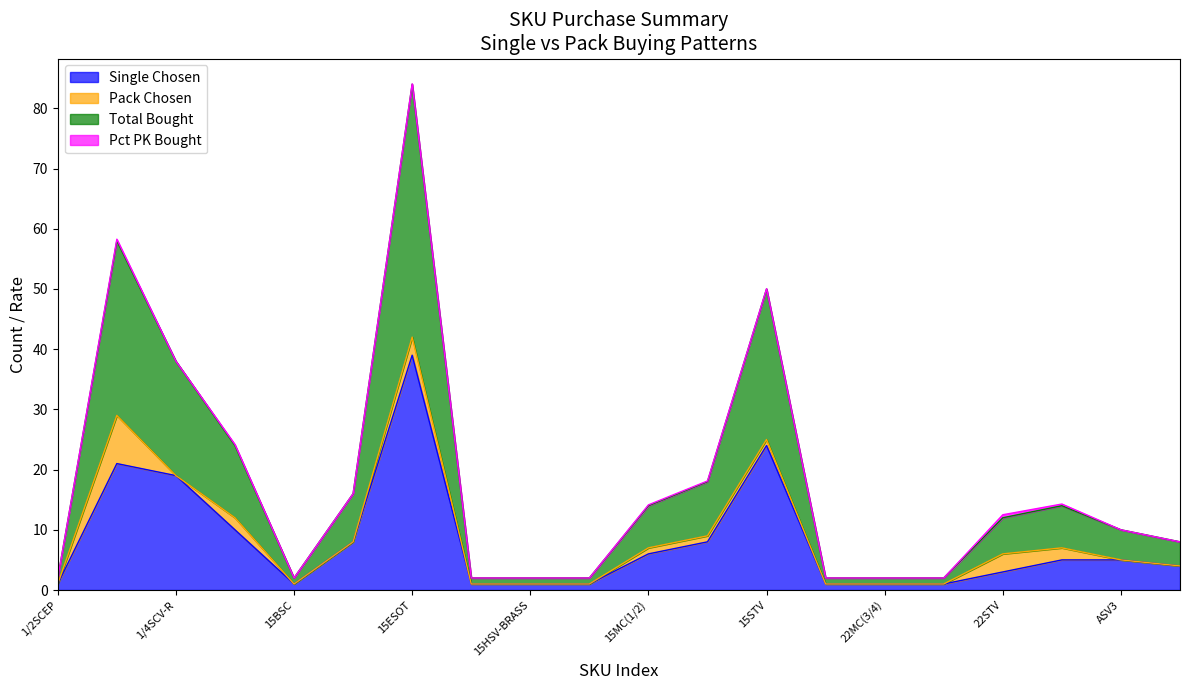

Rank the categories by Total Bought value from lowest to highest.

1/2SCEP, 15BSC, 15HSV, 15HSV-BRASS, 15ISV, 22CMA, 22MC(3/4), 22RA, ASV4, ASV3, 22STV, 15MC(1/2), 5/16SCV, 15DCV, 15RA, 15APT, 1/4SCV-R, 15STV, 1/4SCV, 15ESOT